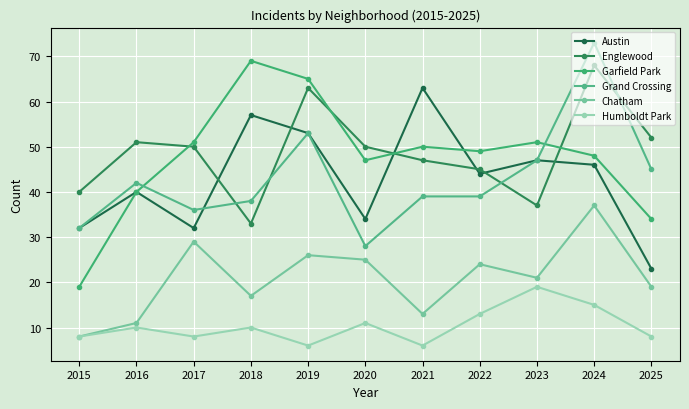

Which series ends up on top after the final intersection of Garfield Park and Grand Crossing?

Grand Crossing